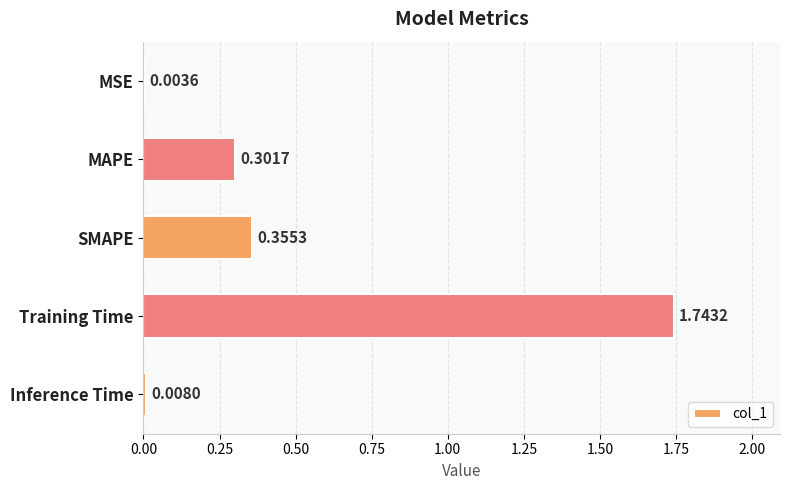

How many categories are shown in the chart?

5